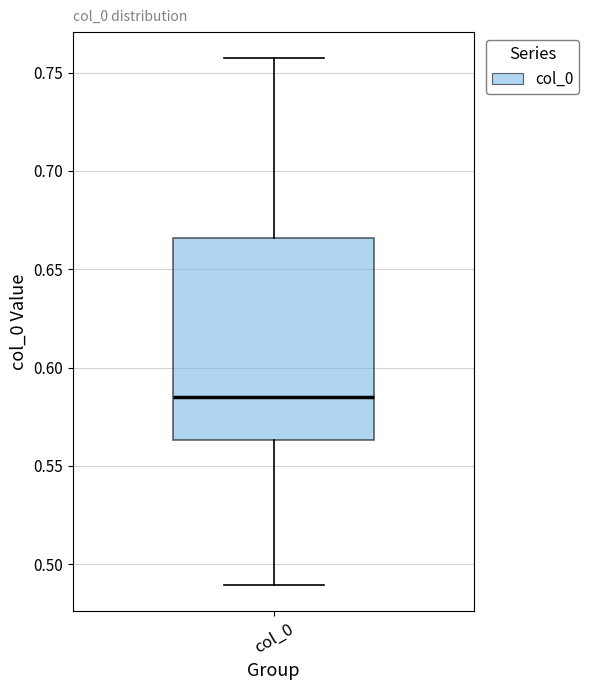

Where does the median line of the box for col_0 sit on the y-axis? The values are not printed on the chart, so give them approximately, as read against the axis.

0.585